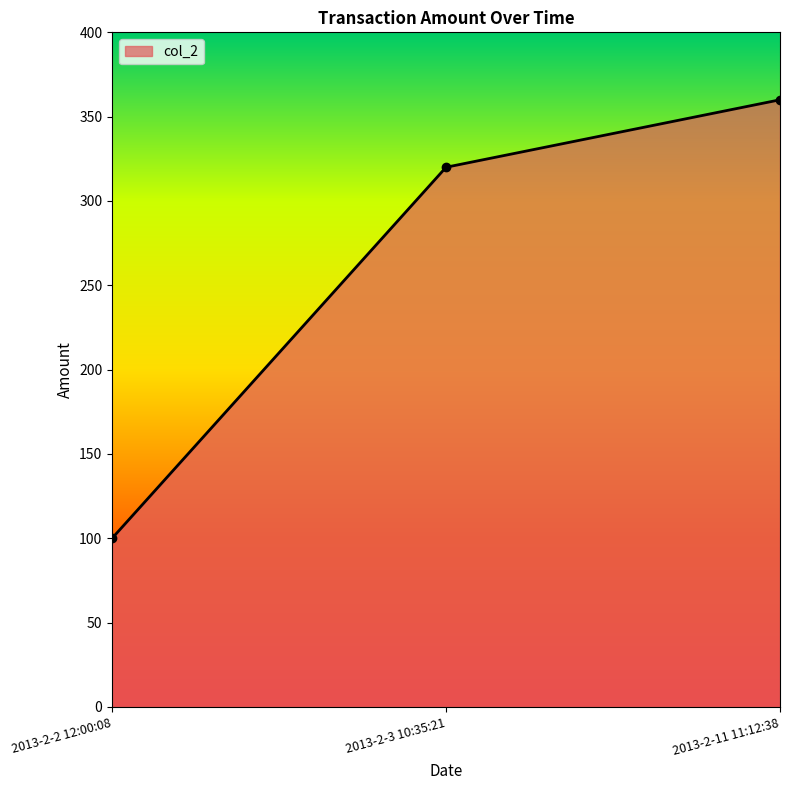

Is it true that the value at 2013-2-11 11:12:38 is 360?

True